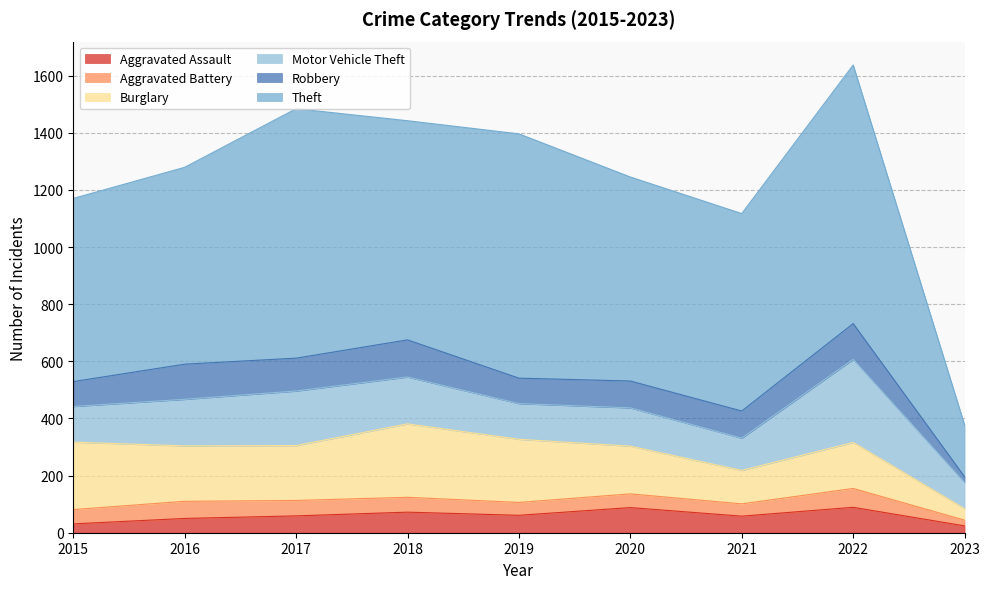

Between 2015 and 2022, which is larger?

2022